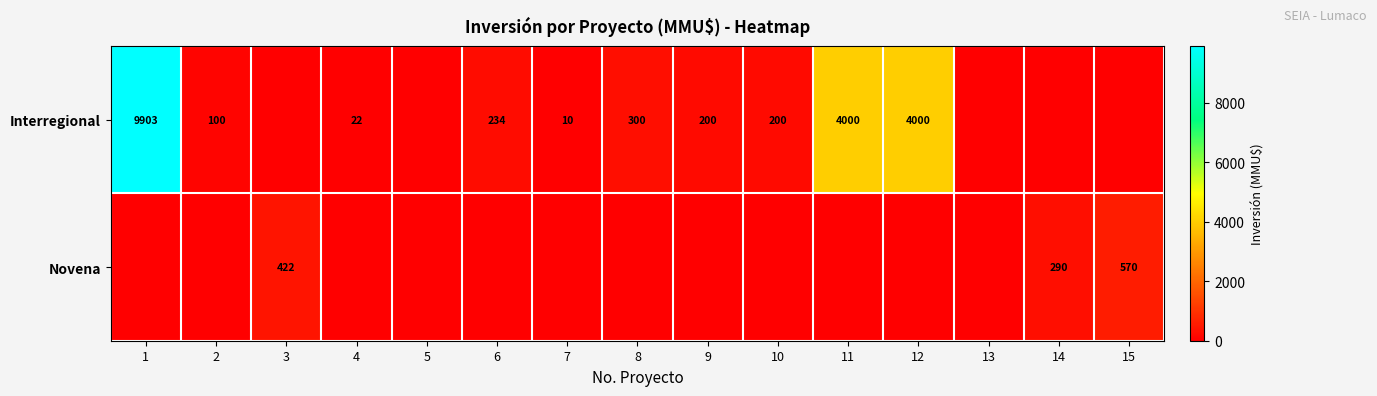

How many distinct data groups are displayed?

2